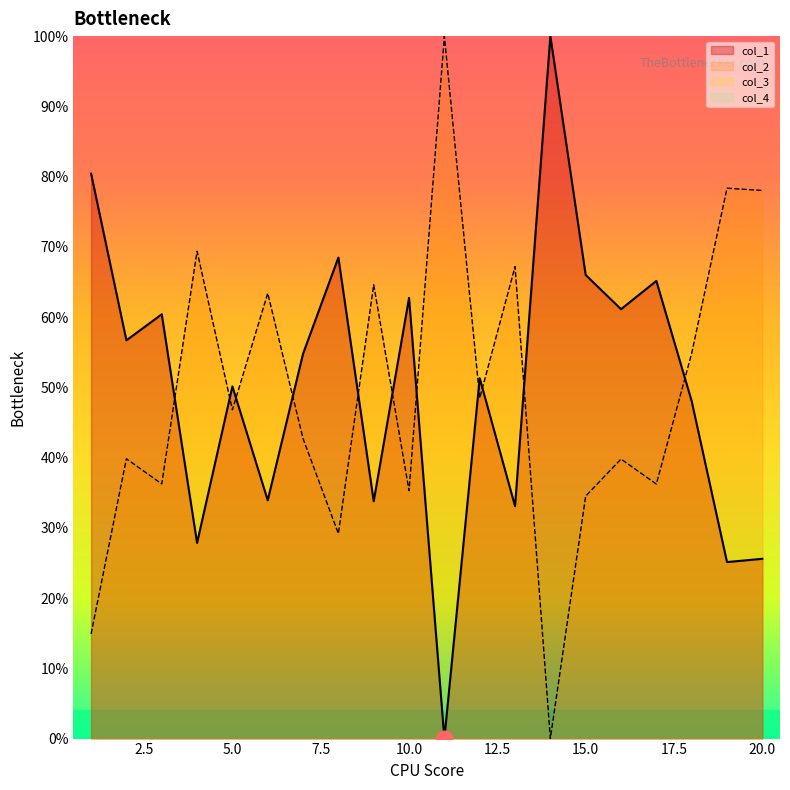

At how many categories does at least one series exceed 17?

20